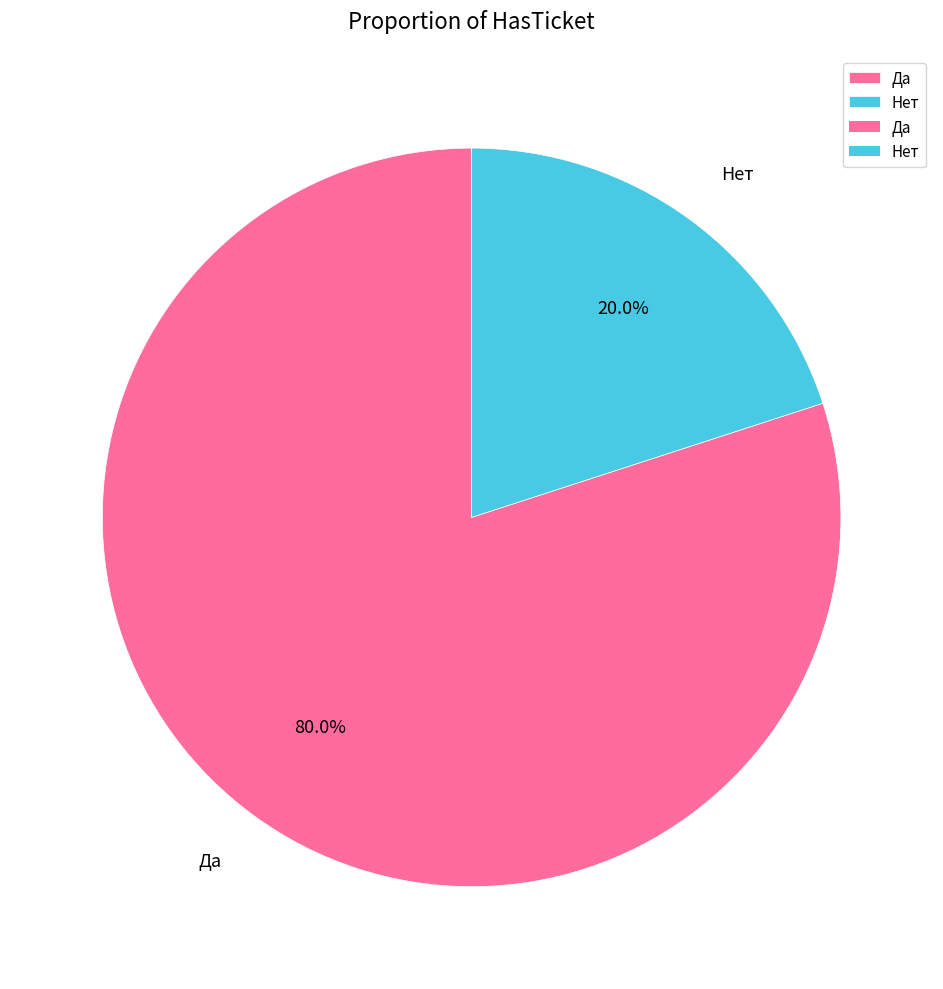

Between Нет and Да, which is larger?

Да